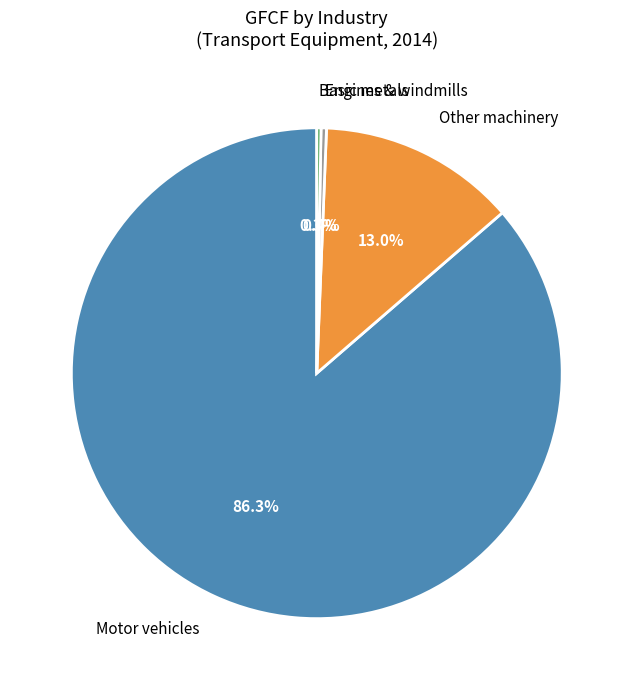

Is there a majority slice in this chart?

Yes